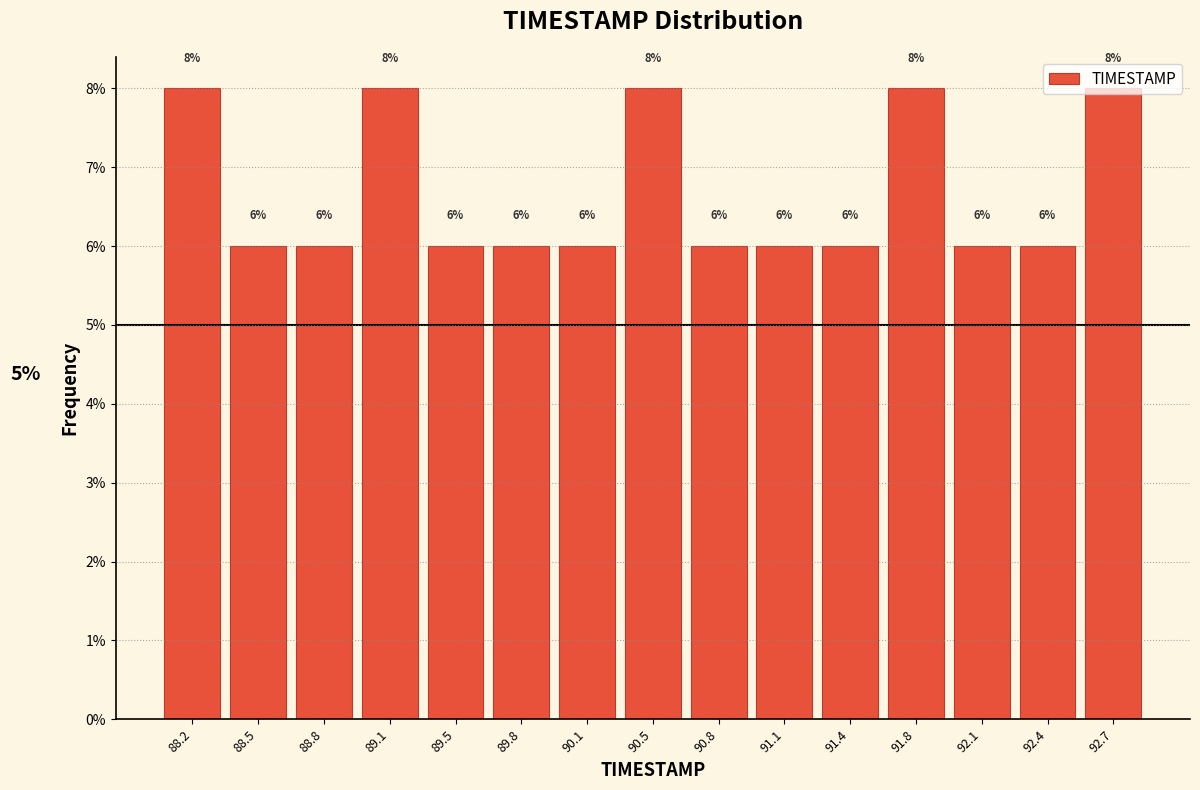

Reading left to right, list every bar in this chart as the range it spans on the x-axis followed by its height. The bar edges are not printed on the chart, so give them approximately, as read against the axis.

88.00 to 88.35: 8
88.35 to 88.65: 6
88.65 to 89.00: 6
89.00 to 89.30: 8
89.30 to 89.65: 6
89.65 to 89.95: 6
89.95 to 90.30: 6
90.30 to 90.60: 8
90.60 to 90.95: 6
90.95 to 91.25: 6
91.25 to 91.60: 6
91.60 to 91.90: 8
91.90 to 92.25: 6
92.25 to 92.55: 6
92.55 to 92.90: 8